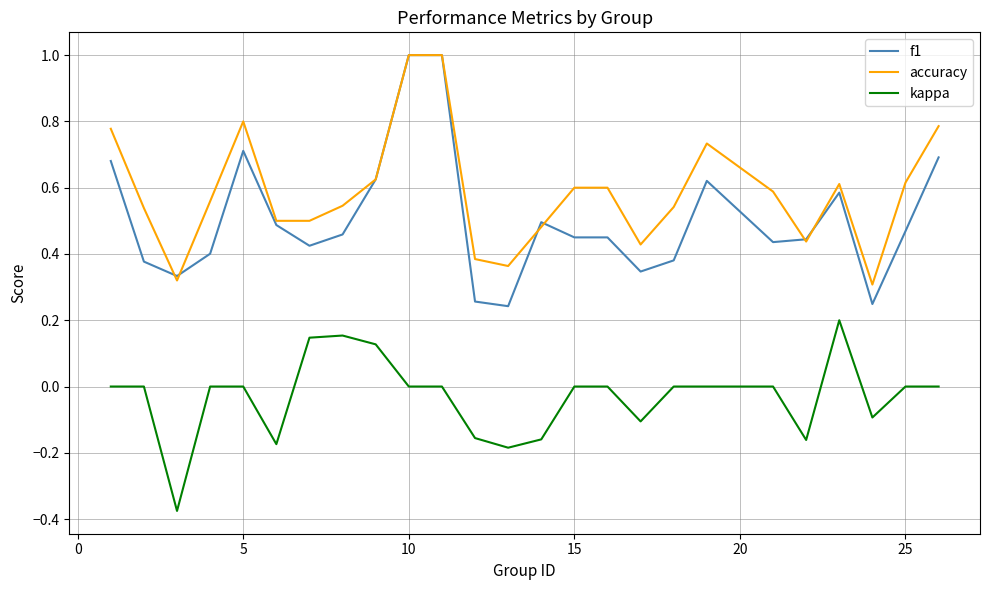

Is this an area chart (filled region under the line)?

No